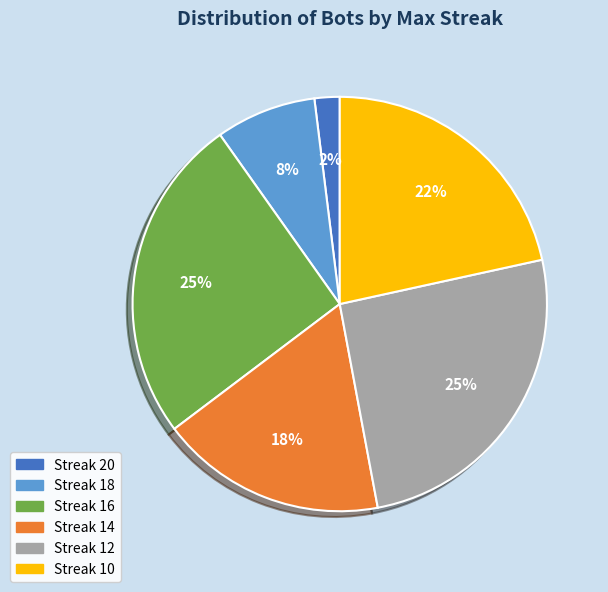

Is it true that Streak 14 is 18% of the pie?

True